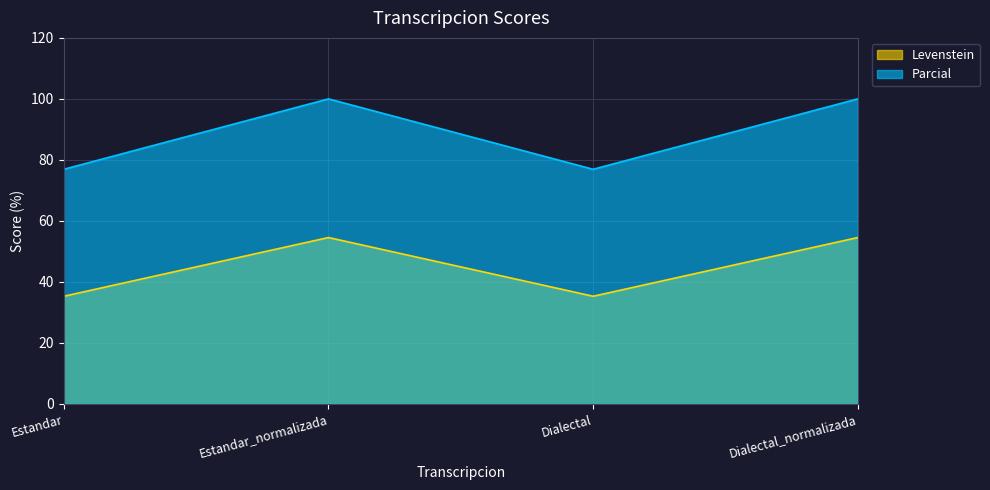

At how many categories does at least one series exceed 96?

2